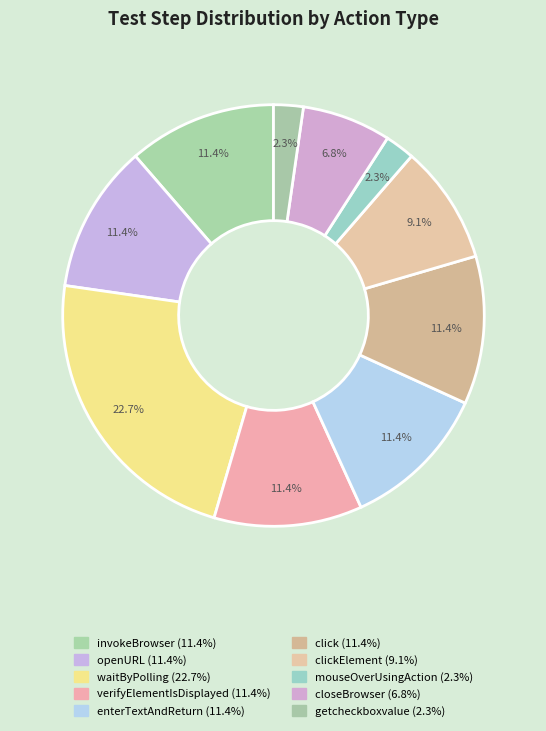

How many slices are in this pie chart?

10